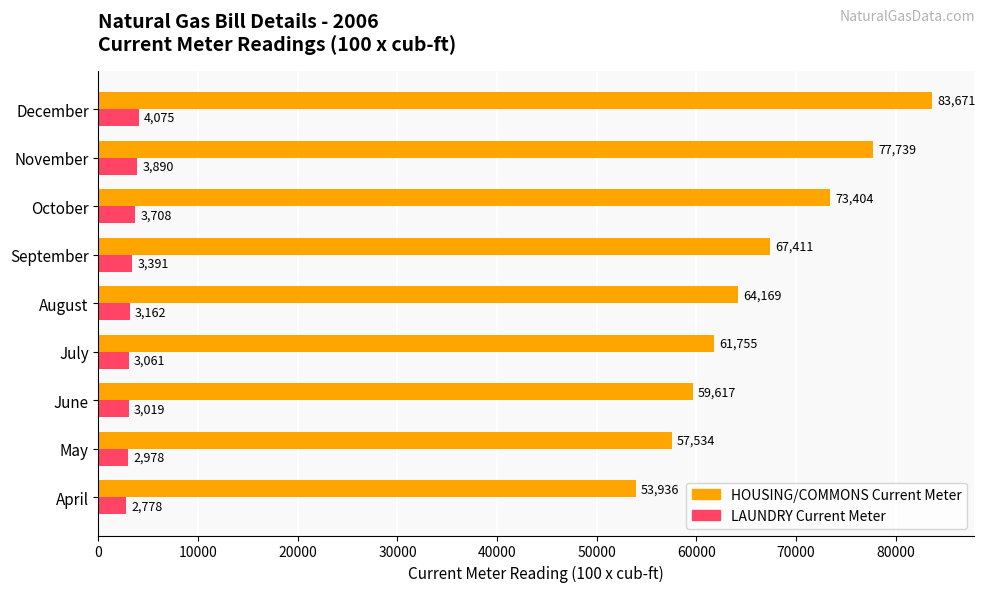

True or false: LAUNDRY Current Meter has a value of 4075 at December.

True